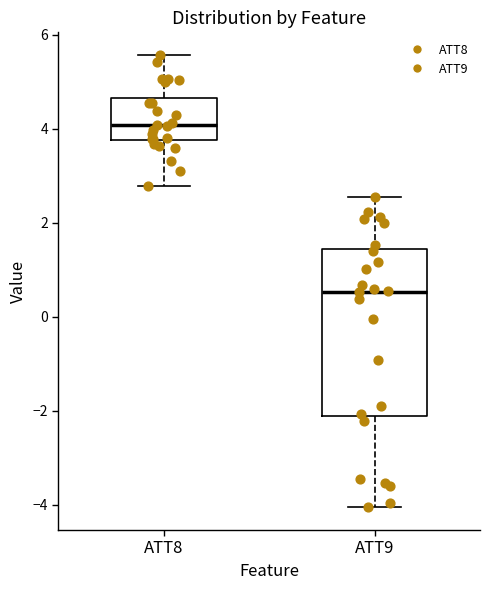

Reading left to right, read every box against the y-axis: the position of its median line, the range the box covers, and the ends of its whiskers. The values are not printed on the chart, so give them approximately, as read against the axis.

ATT8: median 4.0, box 3.8 to 4.6, whiskers 2.8 to 5.6
ATT9: median 0.6, box -2.2 to 1.4, whiskers -4.0 to 2.6